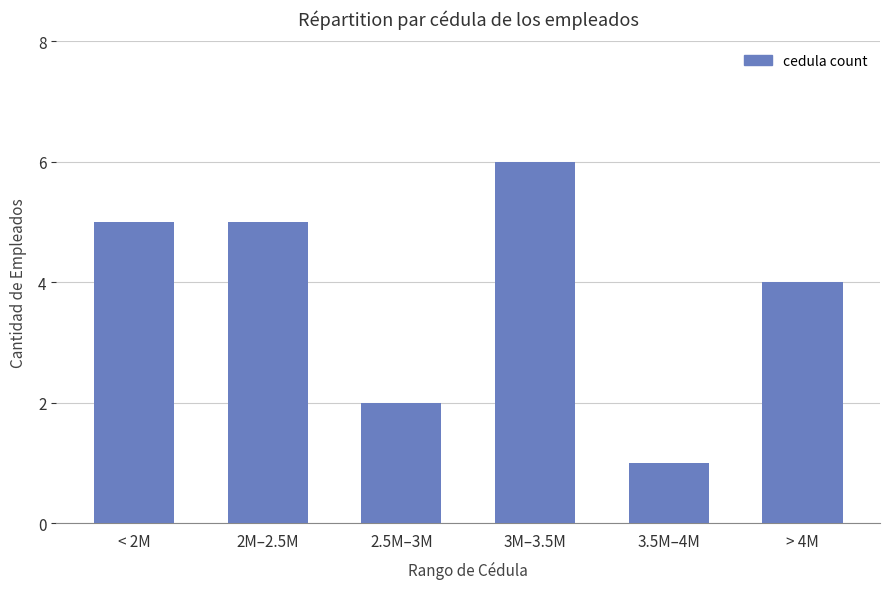

The value at 3M–3.5M is 3. True or false?

False